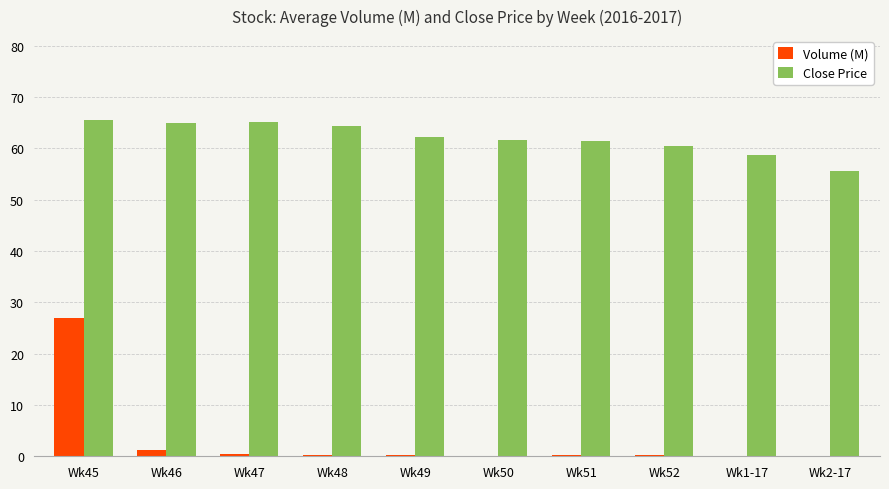

True or false: Close Price has a value of 65.5 at Wk45.

True